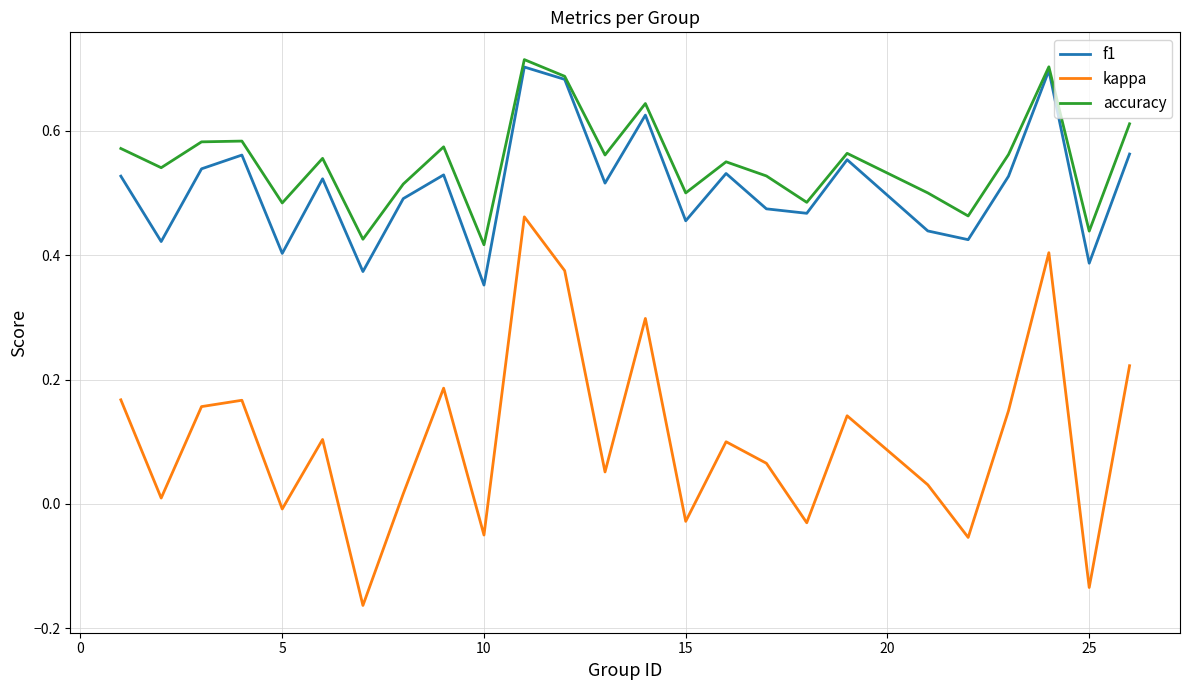

What is the difference between the second highest and minimum values in the accuracy series?

0.3